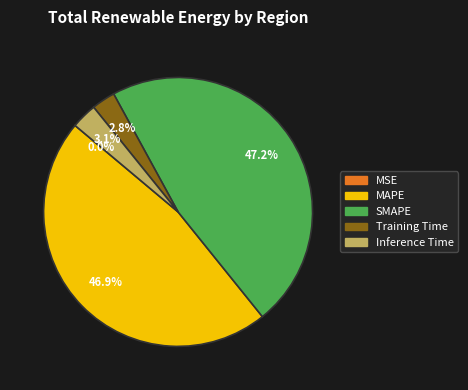

Between Inference Time and SMAPE, which is larger?

SMAPE